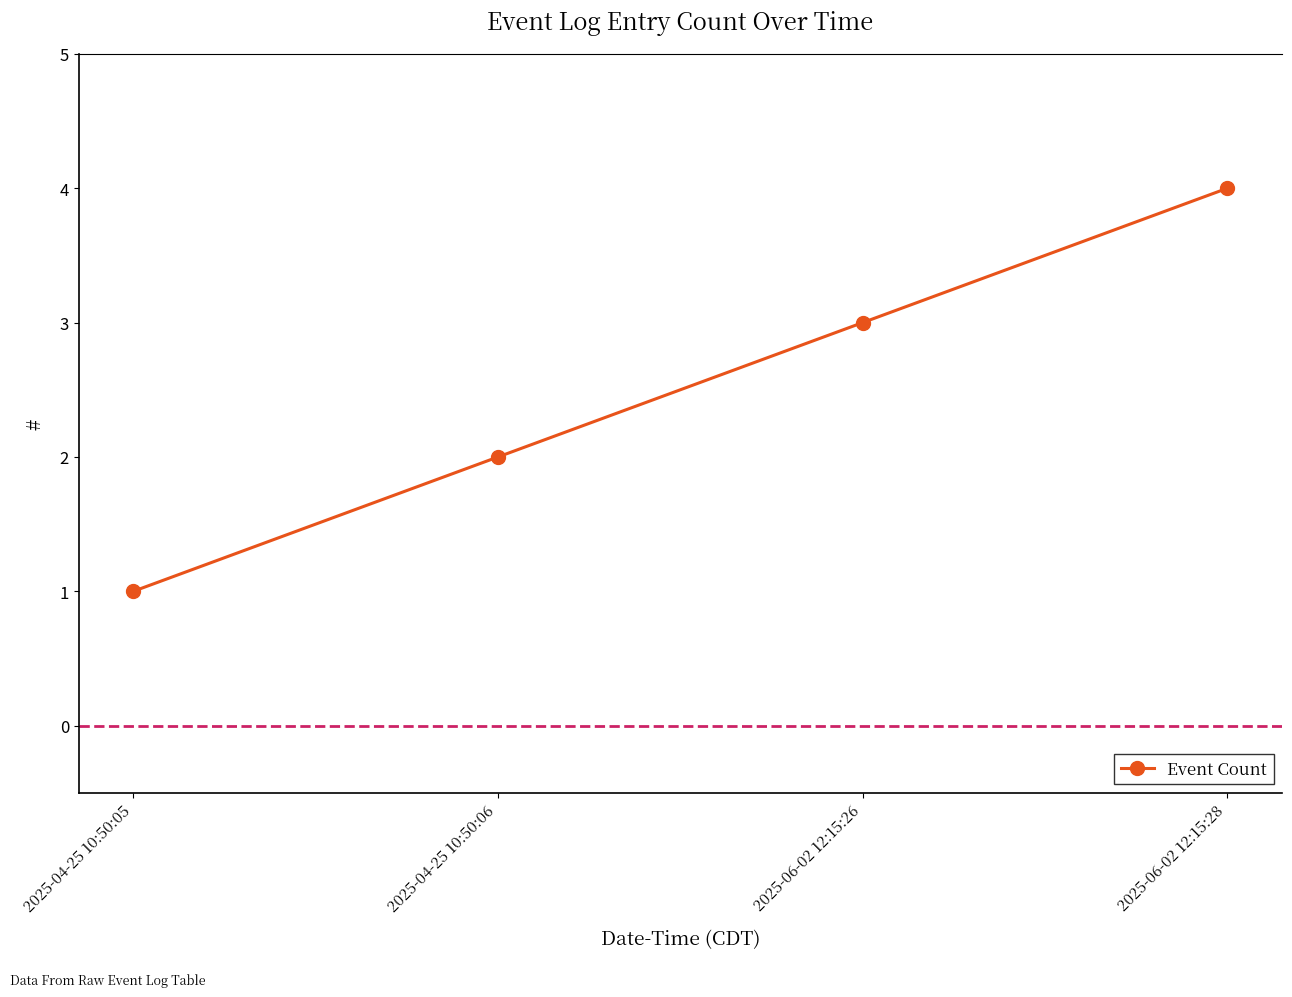

What is the greatest value displayed?

4